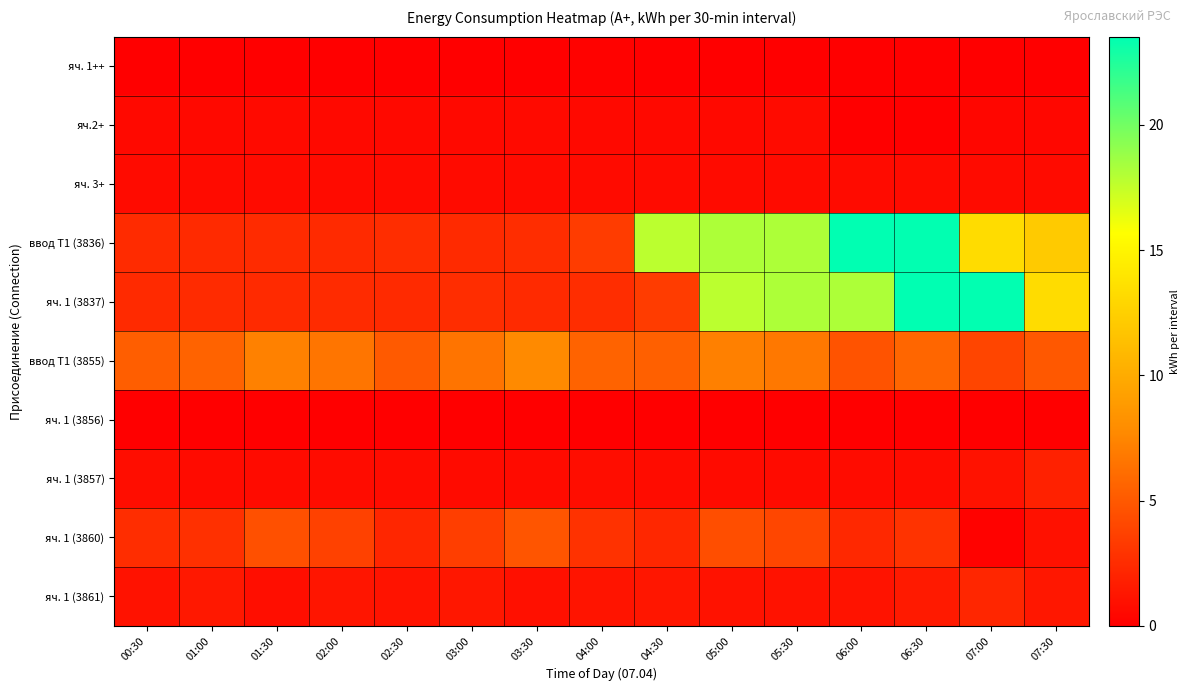

List the series in order of their peak value, lowest first.

яч. 1 (3856), яч. 1++, яч.2+, яч. 3+, яч. 1 (3857), яч. 1 (3861), яч. 1 (3860), ввод Т1 (3855), ввод Т1 (3836), яч. 1 (3837)